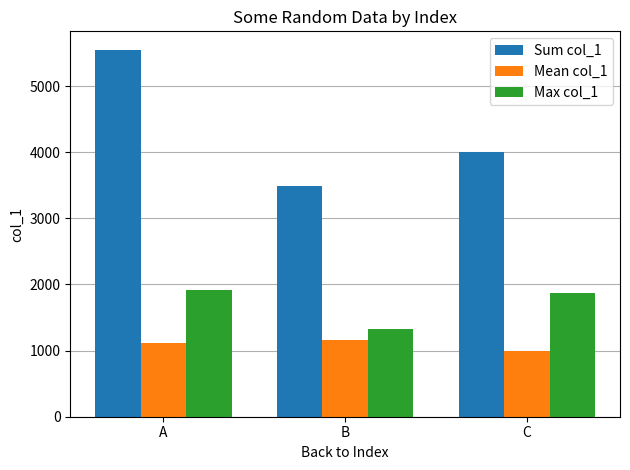

What are all the series names shown in the legend?

Sum col_1, Mean col_1, Max col_1